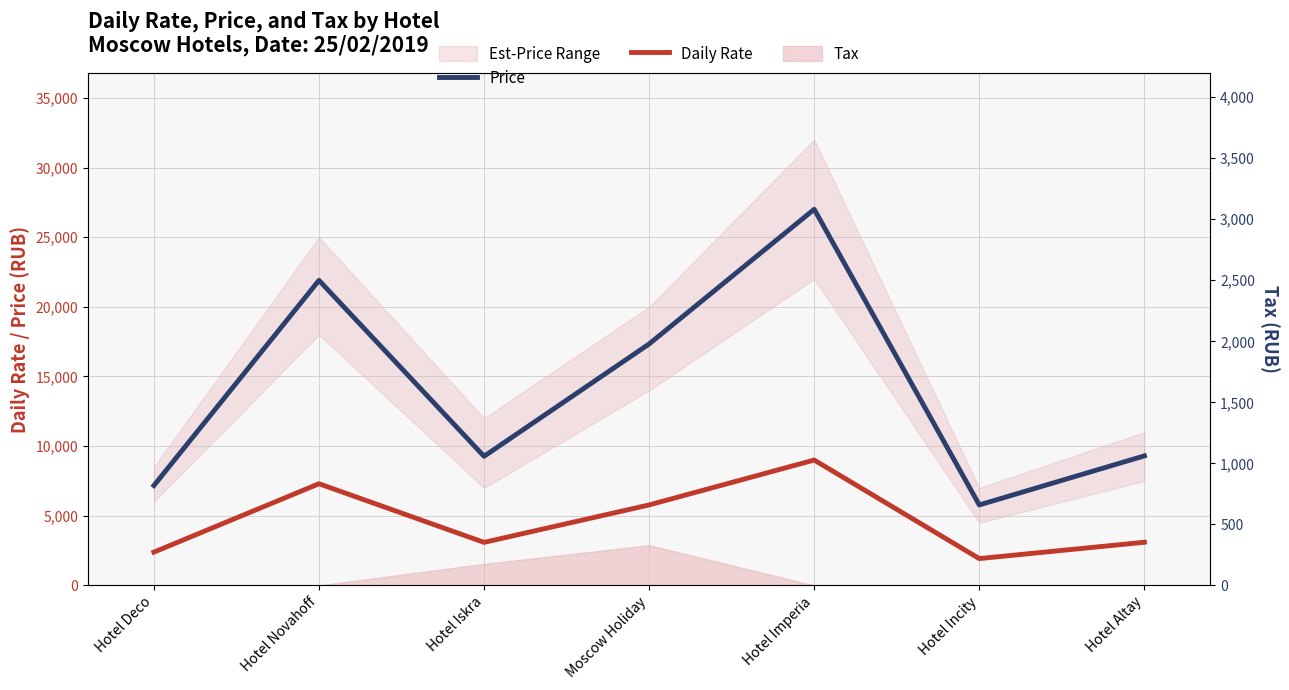

What position from the right is Hotel Imperia?

3